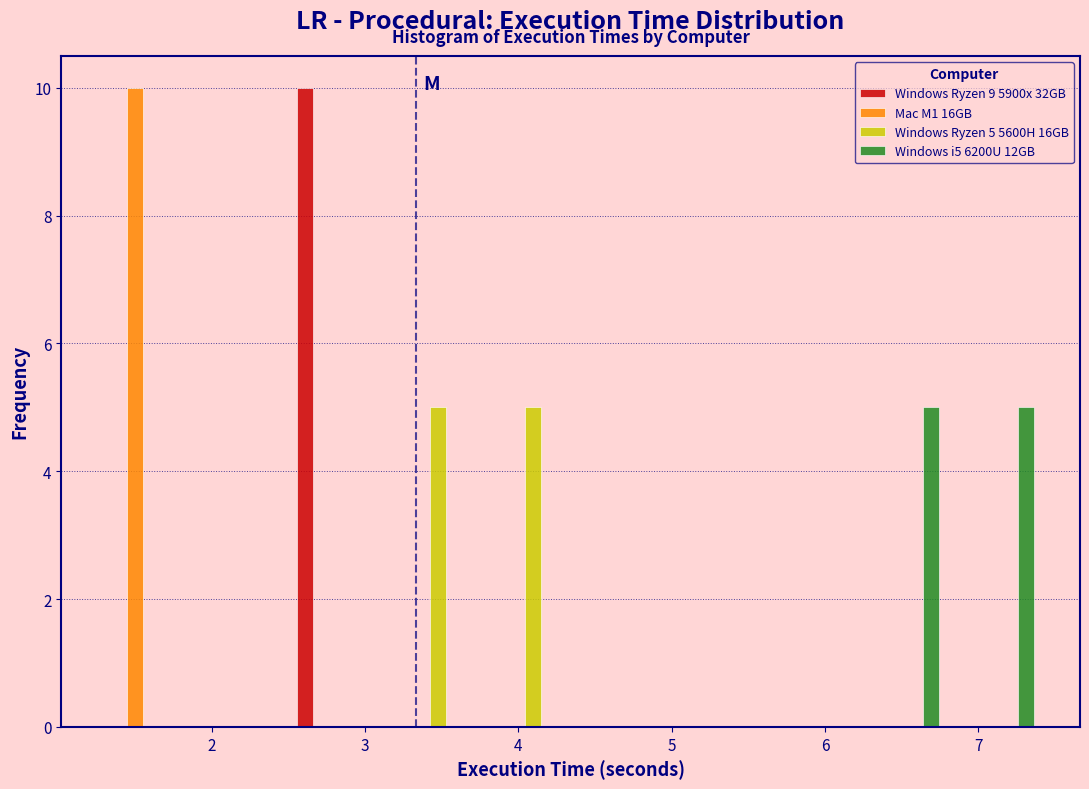

In the Windows Ryzen 9 5900x 32GB series, which range on the x-axis has the tallest bar?

2.5 to 3.1